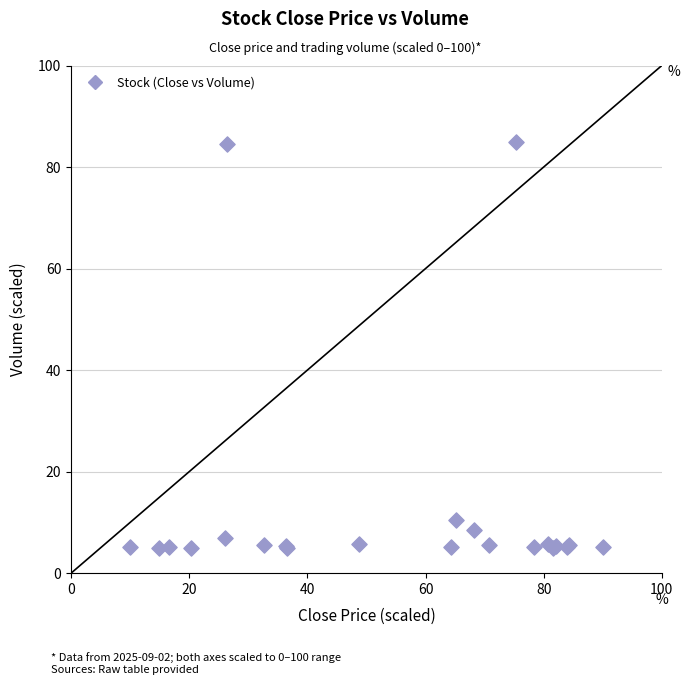

What Y value in the scatter plot is closest to 45?

10.4